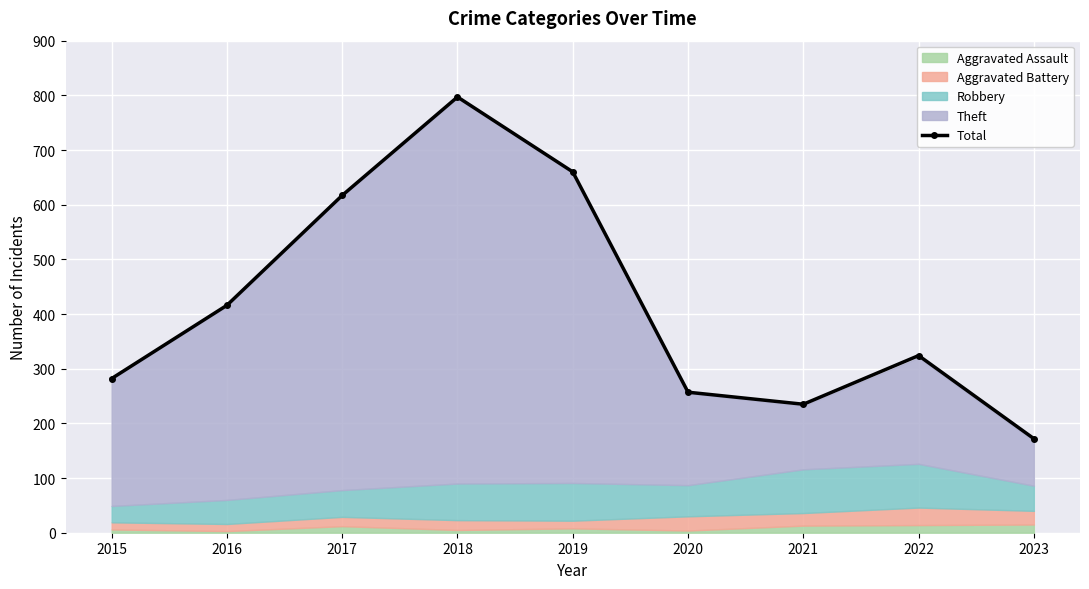

List the labels in order of value, smallest first.

2023, 2021, 2020, 2015, 2022, 2016, 2017, 2019, 2018